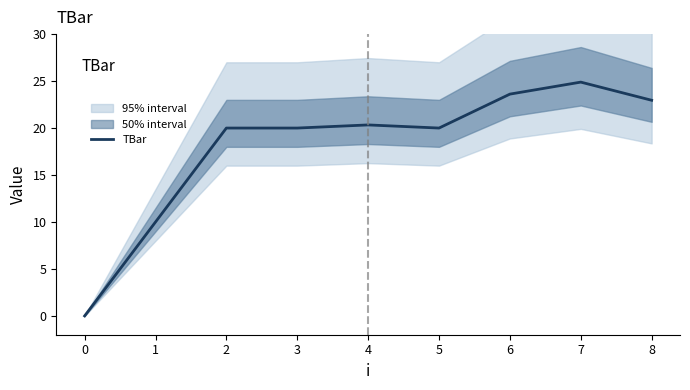

Is it true that TBar equals 20.0 at 2?

True